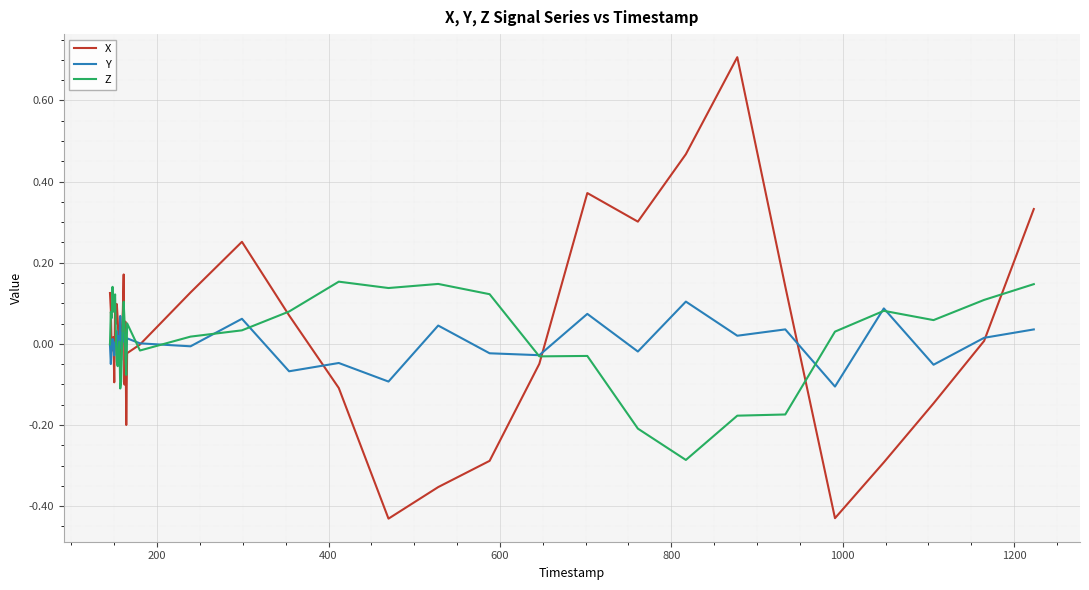

What is the highest value of the X series?

0.7